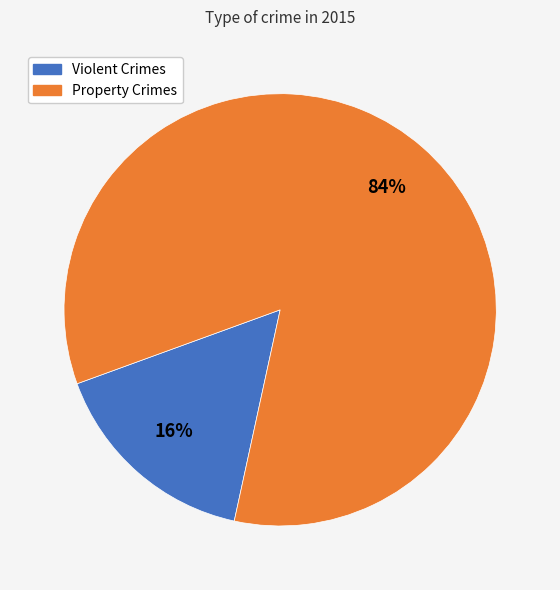

Is there any slice that represents more than half of the pie?

Yes